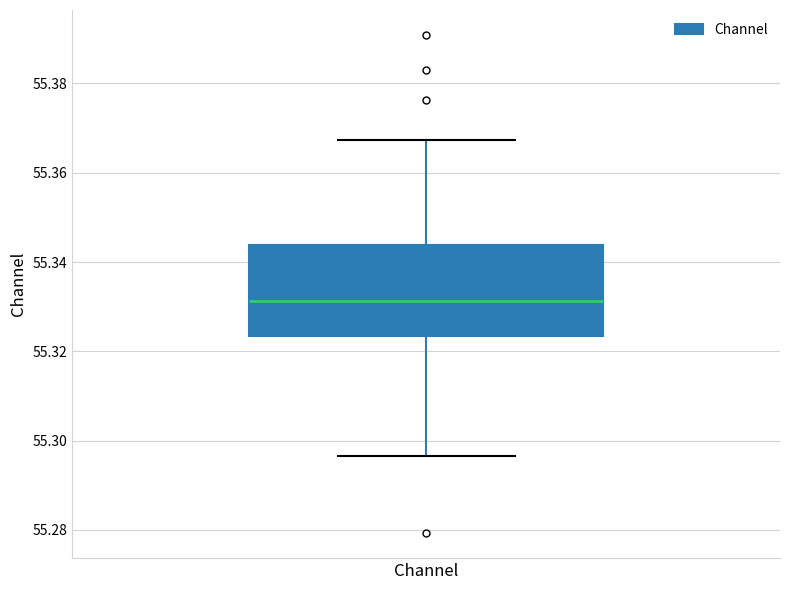

Where does the lower whisker of the box for Channel end on the y-axis? The values are not printed on the chart, so give them approximately, as read against the axis.

55.296